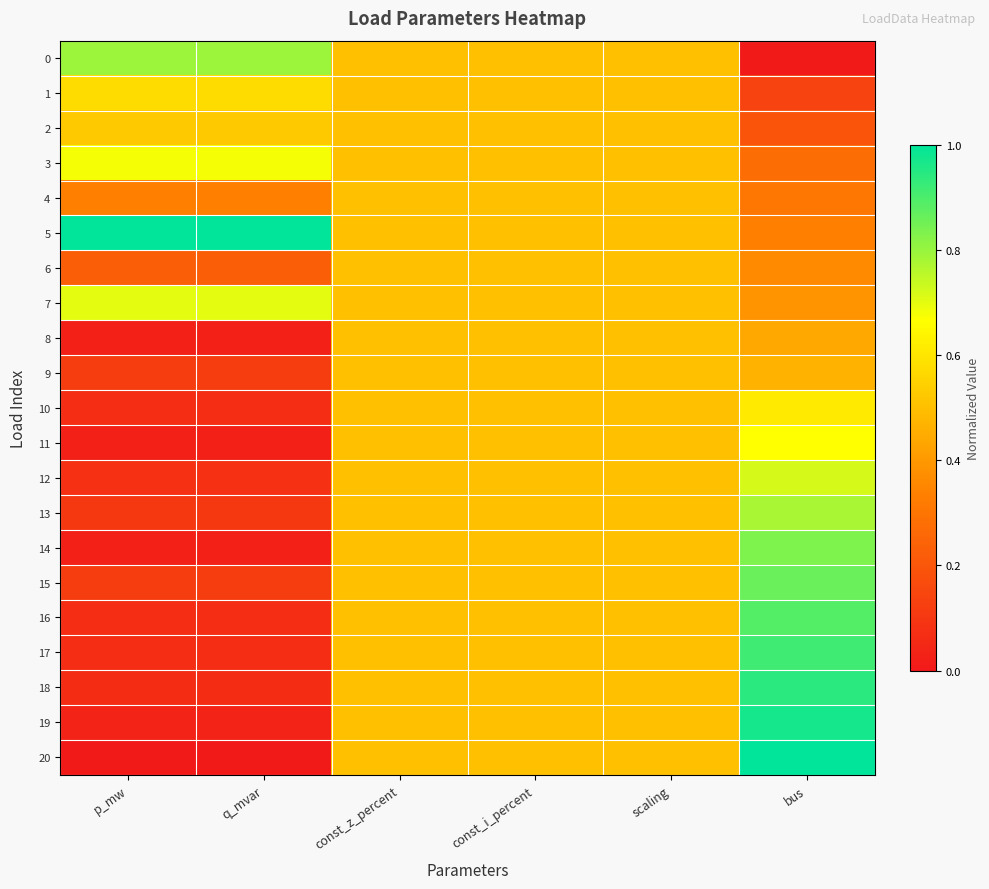

Reading left to right, transcribe all the data shown in this chart.

0: p_mw=0.8	q_mvar=0.8	const_z_percent=0.5	const_i_percent=0.5	scaling=0.5	bus=0.0
1: p_mw=0.6	q_mvar=0.6	const_z_percent=0.5	const_i_percent=0.5	scaling=0.5	bus=0.1
2: p_mw=0.5	q_mvar=0.5	const_z_percent=0.5	const_i_percent=0.5	scaling=0.5	bus=0.2
3: p_mw=0.7	q_mvar=0.7	const_z_percent=0.5	const_i_percent=0.5	scaling=0.5	bus=0.3
4: p_mw=0.3	q_mvar=0.3	const_z_percent=0.5	const_i_percent=0.5	scaling=0.5	bus=0.3
5: p_mw=1.0	q_mvar=1.0	const_z_percent=0.5	const_i_percent=0.5	scaling=0.5	bus=0.3
6: p_mw=0.2	q_mvar=0.2	const_z_percent=0.5	const_i_percent=0.5	scaling=0.5	bus=0.4
7: p_mw=0.7	q_mvar=0.7	const_z_percent=0.5	const_i_percent=0.5	scaling=0.5	bus=0.4
8: p_mw=0.0	q_mvar=0.0	const_z_percent=0.5	const_i_percent=0.5	scaling=0.5	bus=0.4
9: p_mw=0.1	q_mvar=0.1	const_z_percent=0.5	const_i_percent=0.5	scaling=0.5	bus=0.5
10: p_mw=0.1	q_mvar=0.1	const_z_percent=0.5	const_i_percent=0.5	scaling=0.5	bus=0.6
11: p_mw=0.0	q_mvar=0.0	const_z_percent=0.5	const_i_percent=0.5	scaling=0.5	bus=0.7
12: p_mw=0.1	q_mvar=0.1	const_z_percent=0.5	const_i_percent=0.5	scaling=0.5	bus=0.7
13: p_mw=0.1	q_mvar=0.1	const_z_percent=0.5	const_i_percent=0.5	scaling=0.5	bus=0.8
14: p_mw=0.0	q_mvar=0.0	const_z_percent=0.5	const_i_percent=0.5	scaling=0.5	bus=0.8
15: p_mw=0.1	q_mvar=0.1	const_z_percent=0.5	const_i_percent=0.5	scaling=0.5	bus=0.9
16: p_mw=0.1	q_mvar=0.1	const_z_percent=0.5	const_i_percent=0.5	scaling=0.5	bus=0.9
17: p_mw=0.1	q_mvar=0.1	const_z_percent=0.5	const_i_percent=0.5	scaling=0.5	bus=0.9
18: p_mw=0.1	q_mvar=0.1	const_z_percent=0.5	const_i_percent=0.5	scaling=0.5	bus=0.9
19: p_mw=0.0	q_mvar=0.0	const_z_percent=0.5	const_i_percent=0.5	scaling=0.5	bus=1.0
20: p_mw=0.0	q_mvar=0.0	const_z_percent=0.5	const_i_percent=0.5	scaling=0.5	bus=1.0